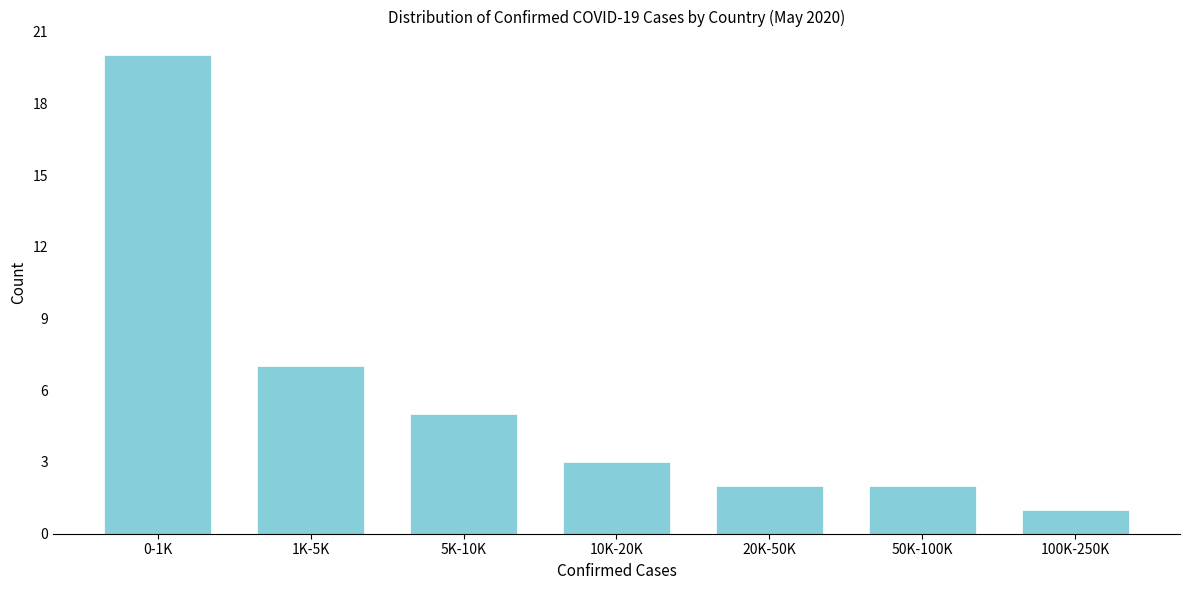

Reading left to right, extract all data points from this chart.

20	7	5	3	2	2	1